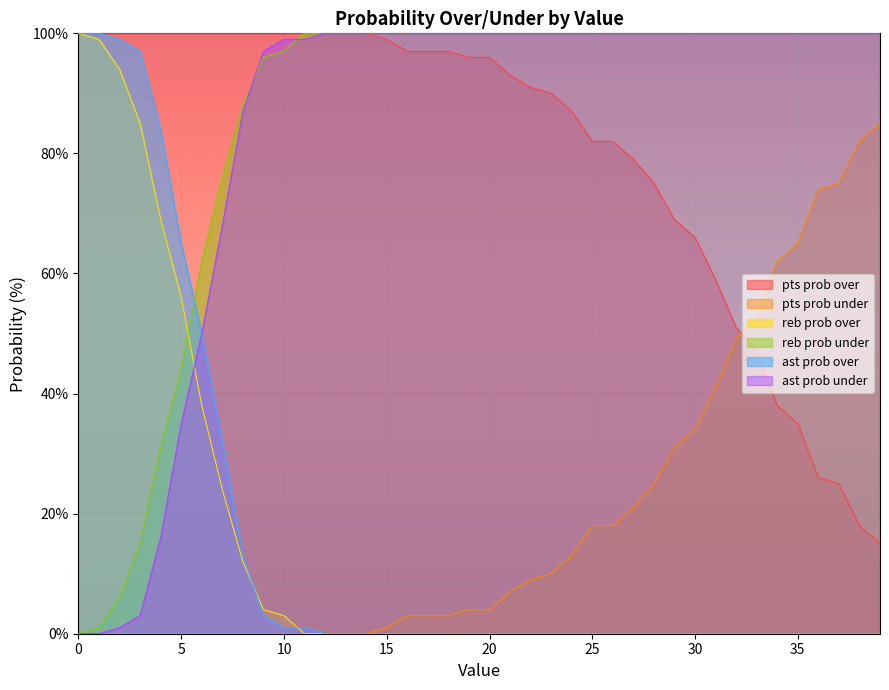

The value of reb prob under at 24 is 100. True or false?

True